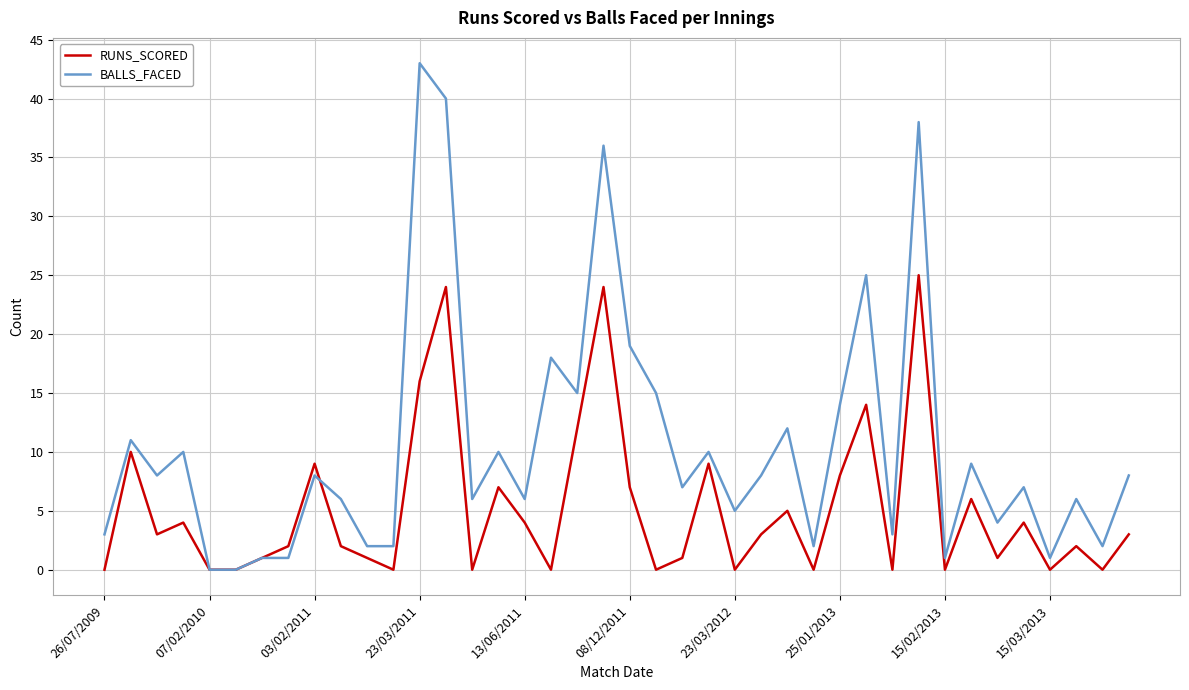

List the series in order of their overall mean, highest first.

BALLS_FACED, RUNS_SCORED